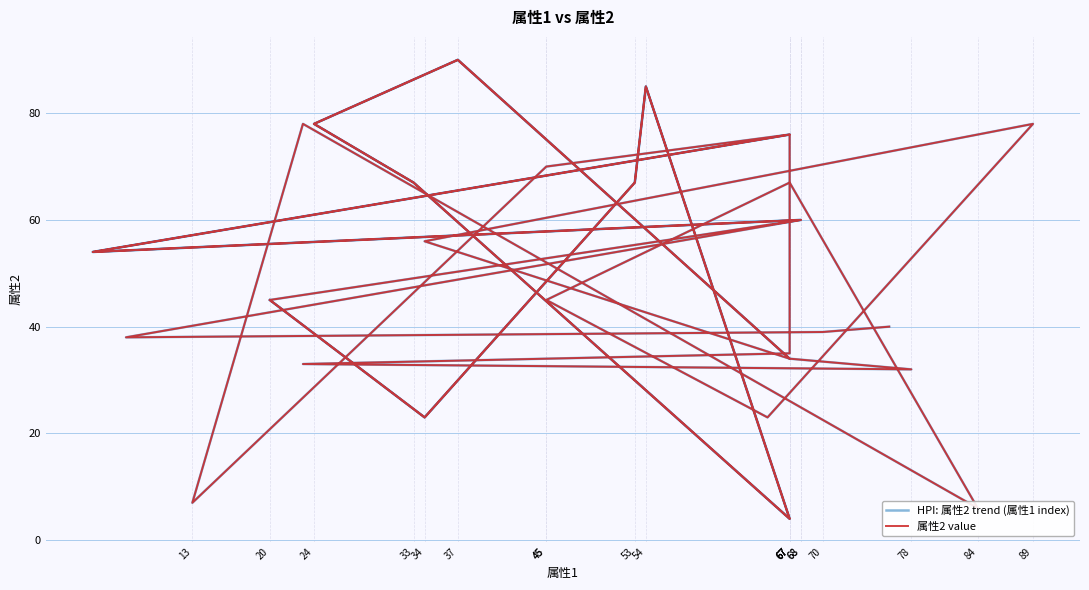

Where is 属性2 value nearest to the value 47?

20